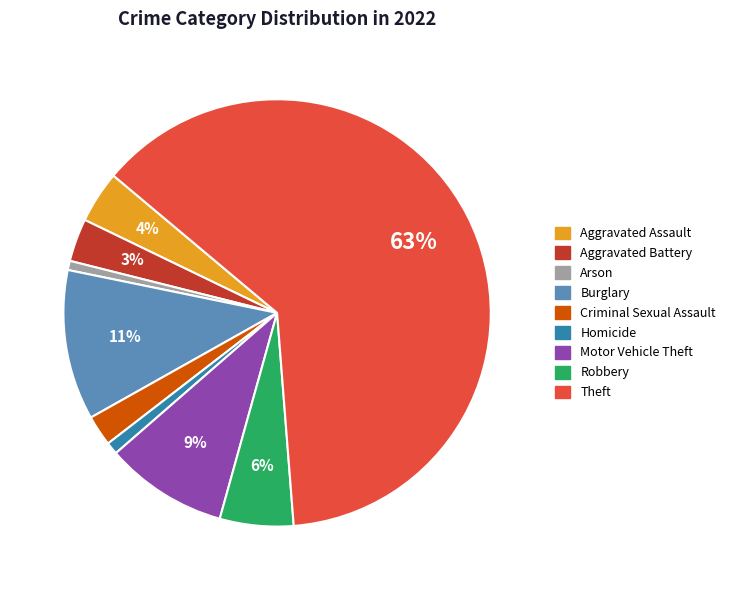

The Theft slice represents 74% of the pie. True or false?

False